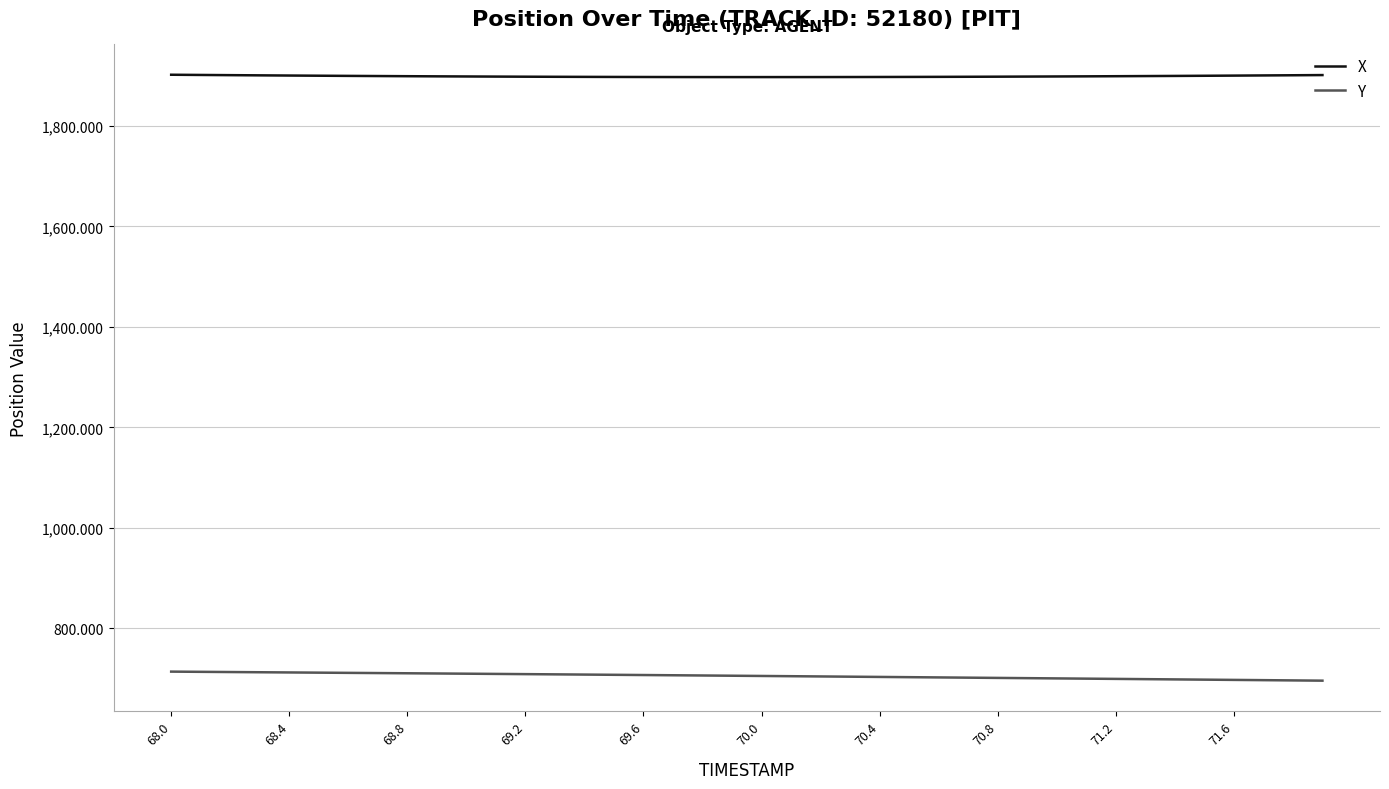

What is the minimum value for X?

1897.2